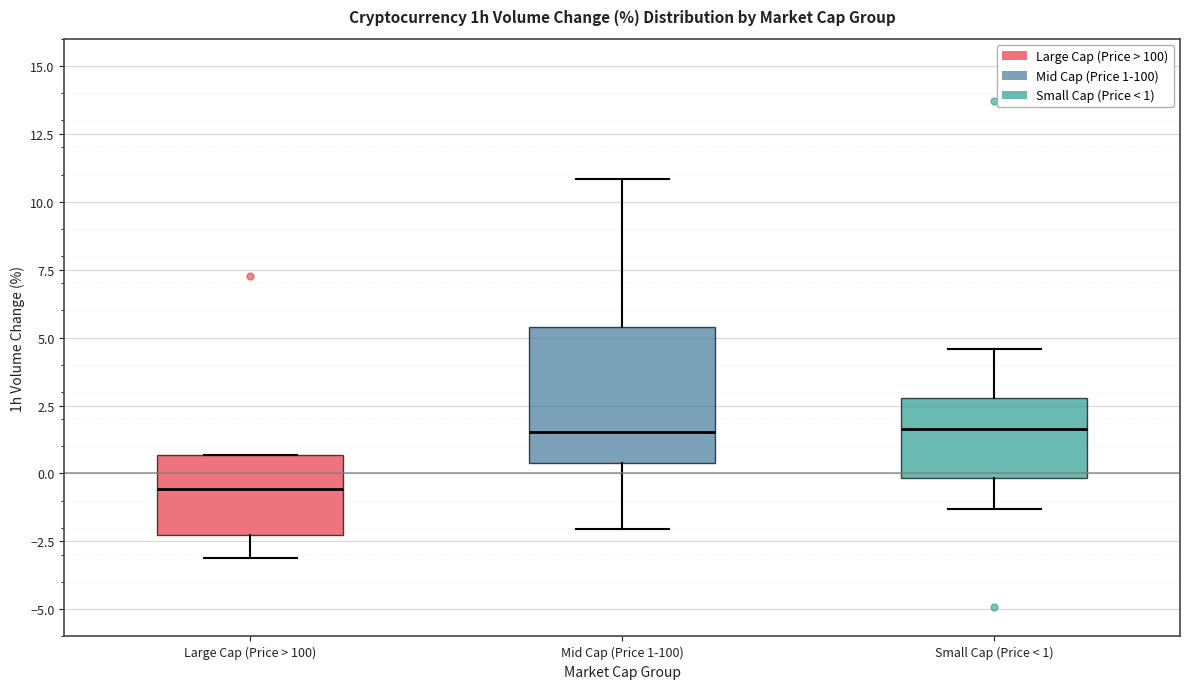

Reading left to right, transcribe this box plot: for each box, give where its median line is, the range the box spans, and where its two whiskers end, as read against the y-axis. The values are not printed on the chart, so give them approximately, as read against the axis.

Large Cap (Price > 100): median -0.5, box -2.5 to 0.5, whiskers -3.0 to 0.5
Mid Cap (Price 1-100): median 1.5, box 0.5 to 5.5, whiskers -2.0 to 11.0
Small Cap (Price < 1): median 1.5, box 0.0 to 3.0, whiskers -1.5 to 4.5